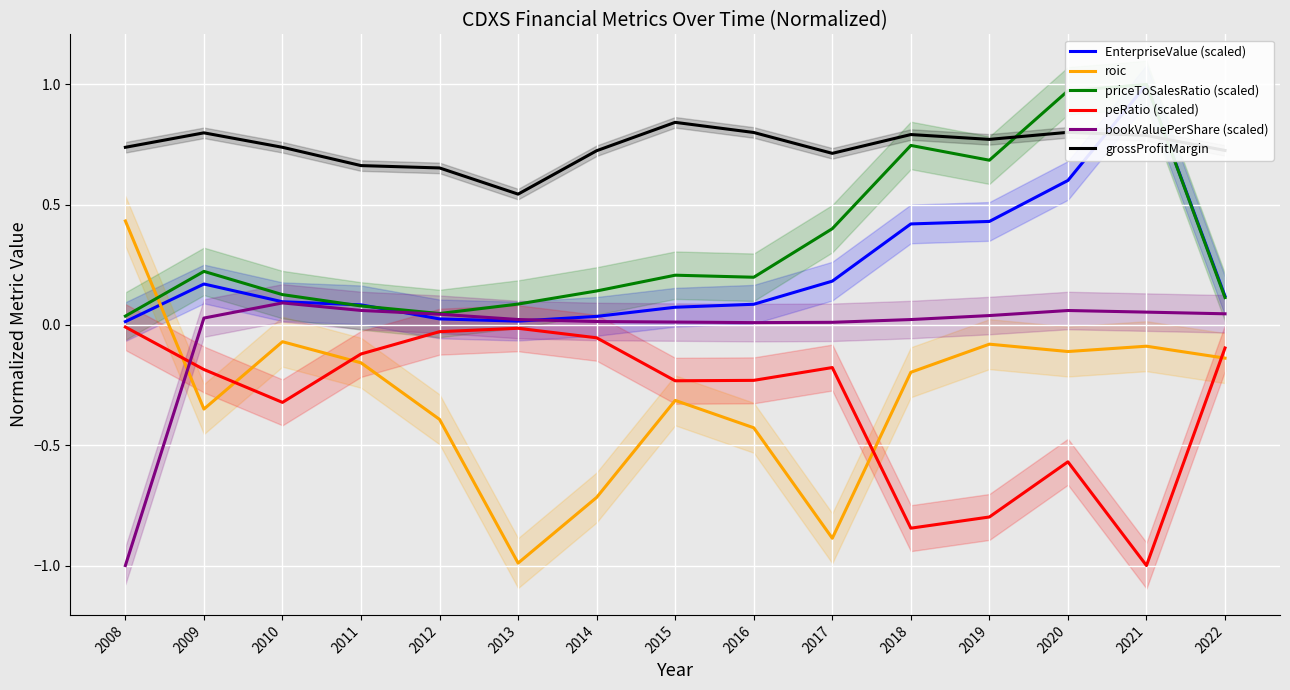

Rank the series by their maximum value, from highest to lowest.

EnterpriseValue (scaled), priceToSalesRatio (scaled), grossProfitMargin, roic, bookValuePerShare (scaled), peRatio (scaled)